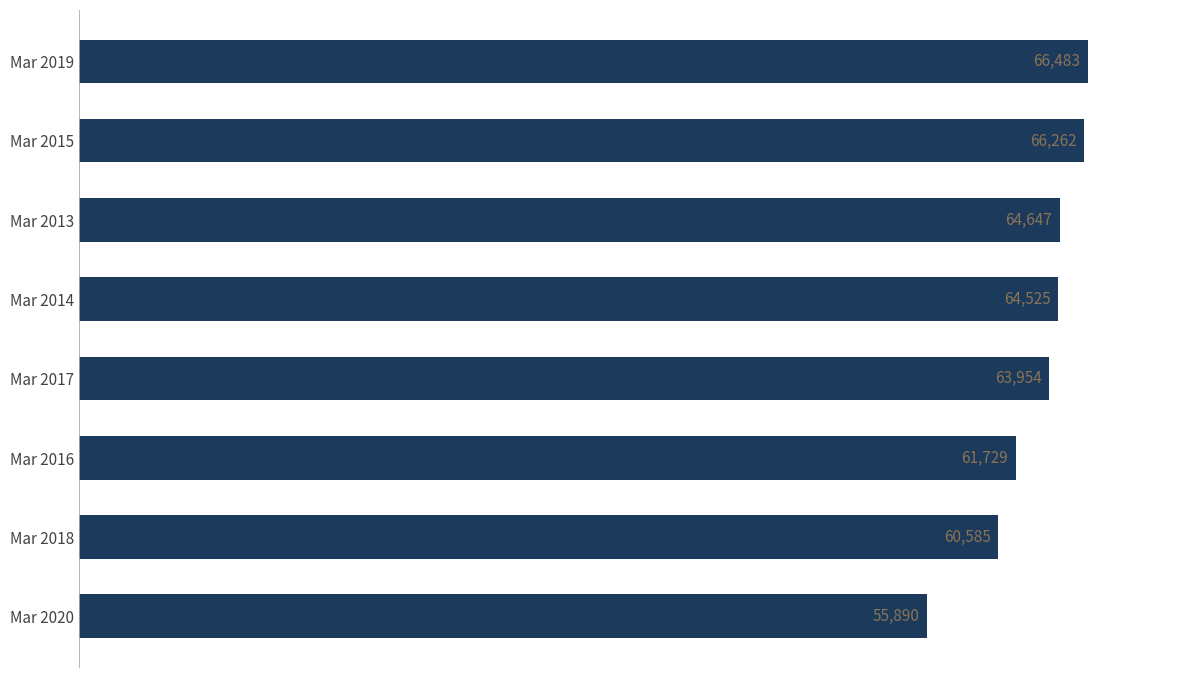

Between Mar 2015 and Mar 2016, which is larger?

Mar 2015